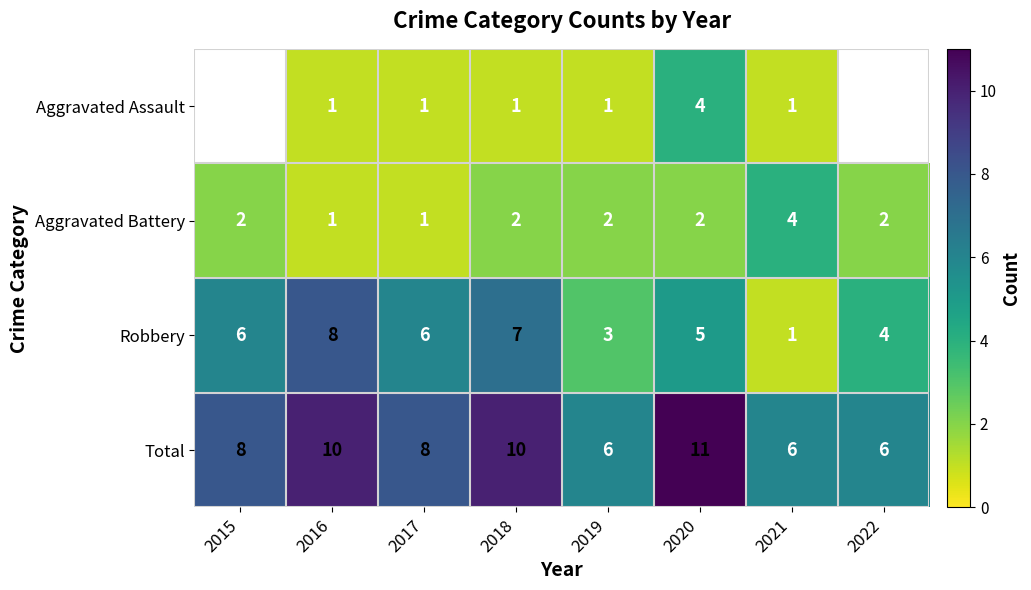

What is the difference between the maximum and minimum values in the Aggravated Battery series?

3